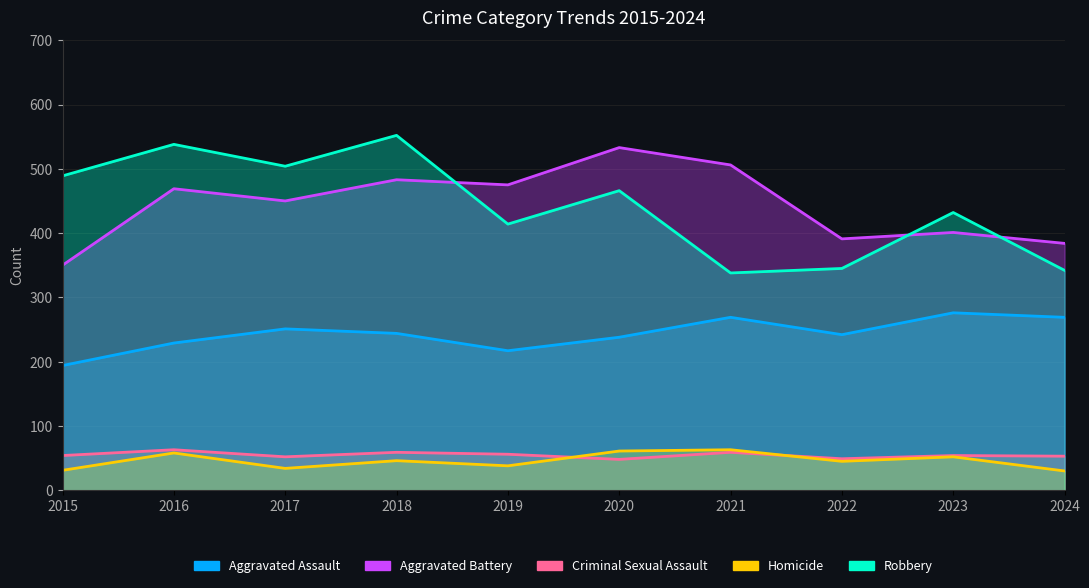

At which category does Robbery reach its first local peak?

2016